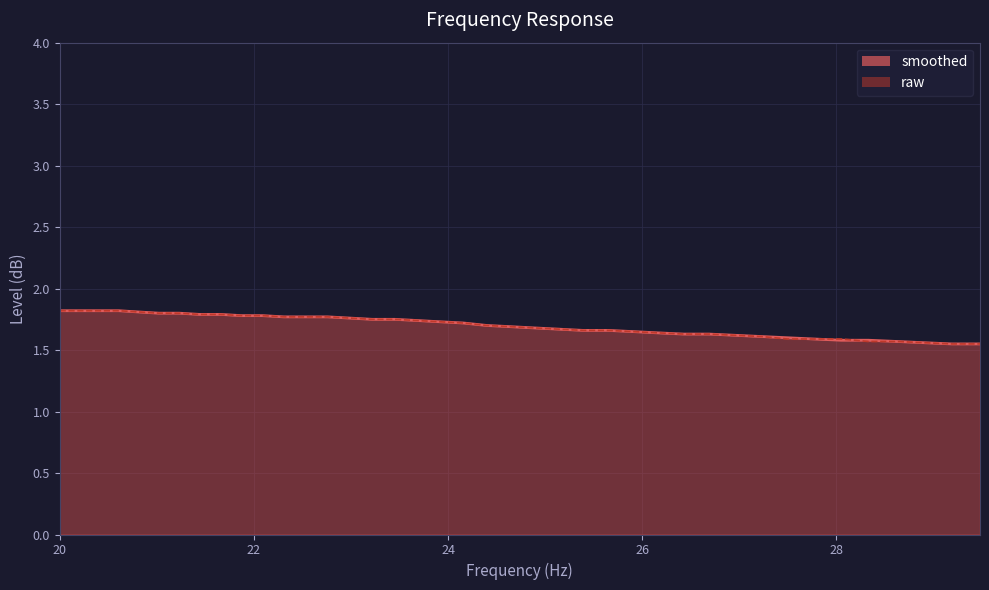

Between 26.69 and 24.4, which is larger?

24.4